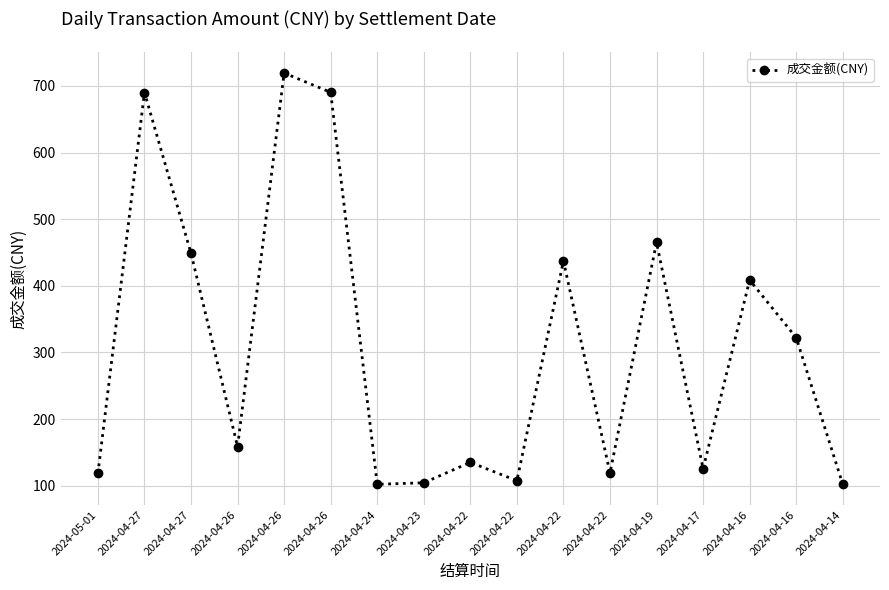

At which category does the data reach its first local valley?

2024-04-26